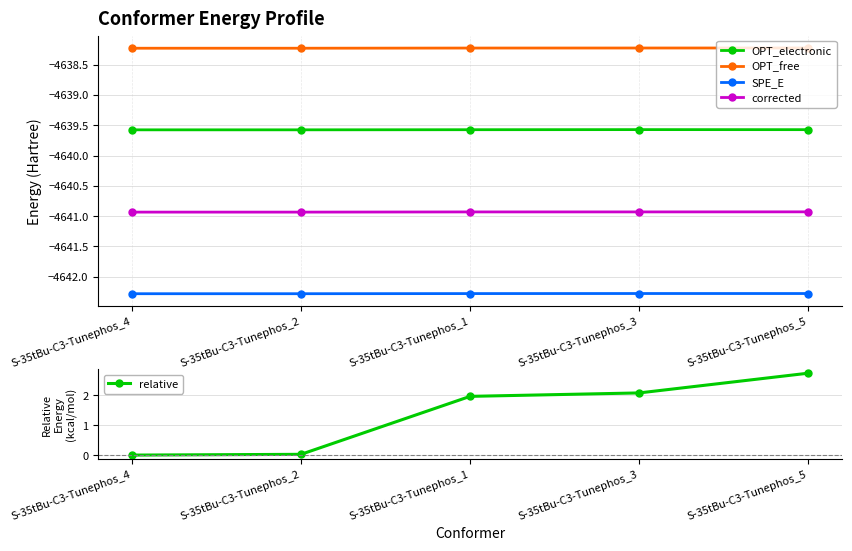

At which category is the sum across all series the highest?

S-35tBu-C3-Tunephos_5